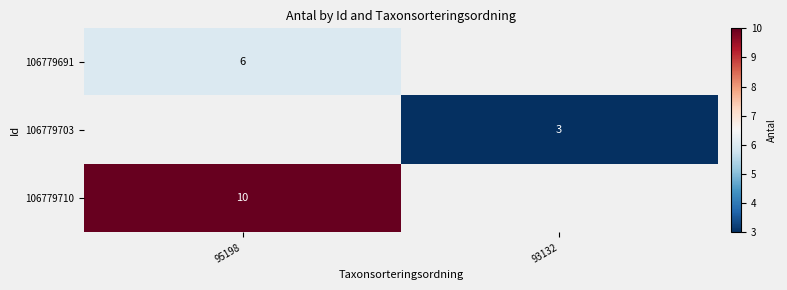

True or false: 106779710 has a value of 7 at 95198.

False